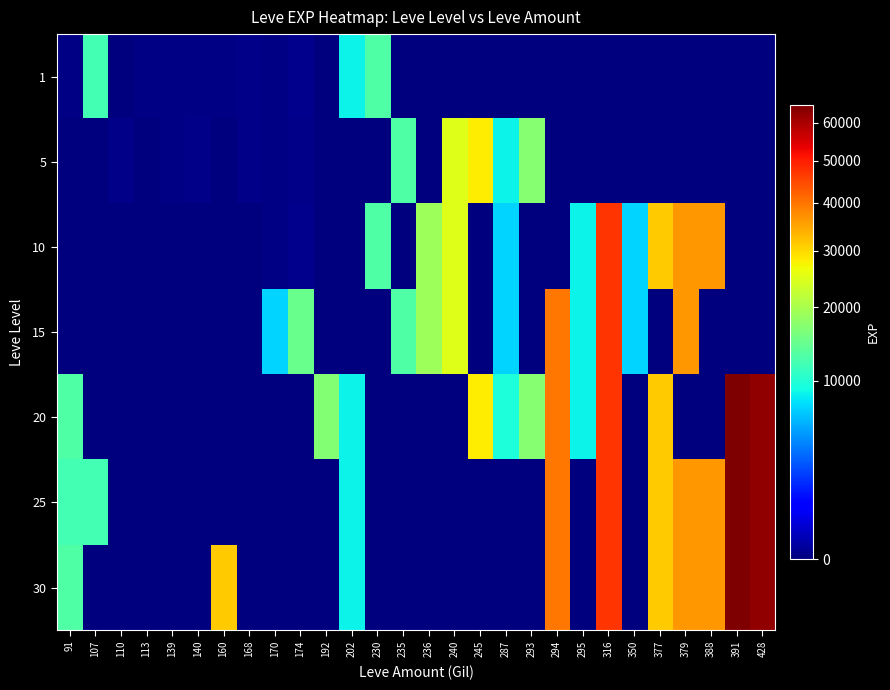

At 192, list the series in order from smallest to largest.

1, 5, 10, 15, 25, 30, 20